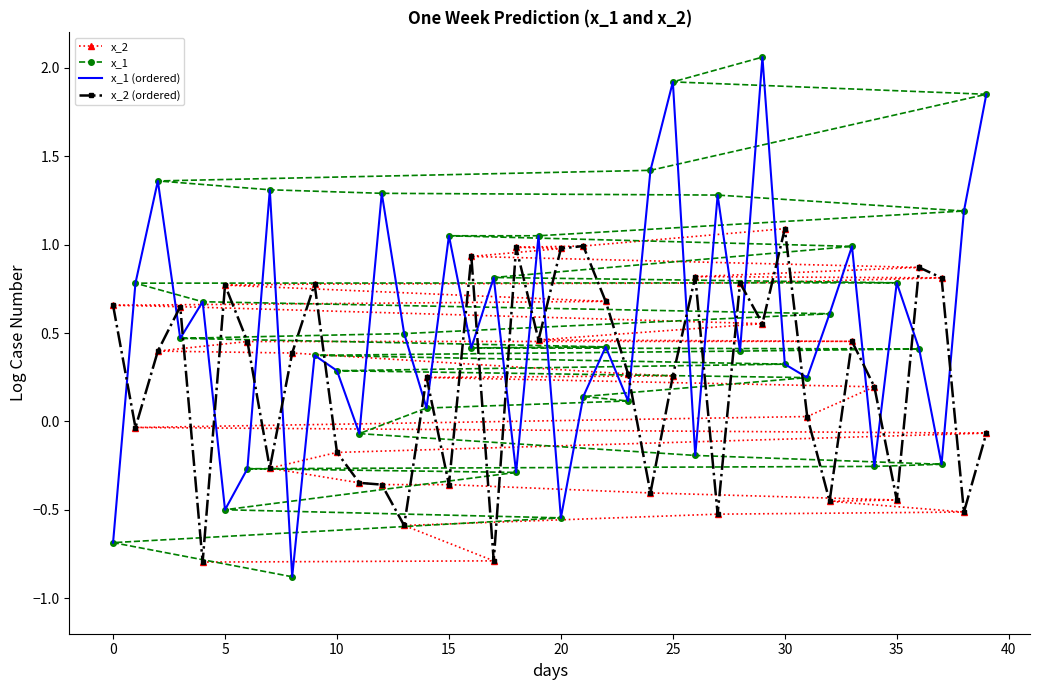

List the series in order of their peak value, highest first.

x_1, x_1 (ordered), x_2, x_2 (ordered)